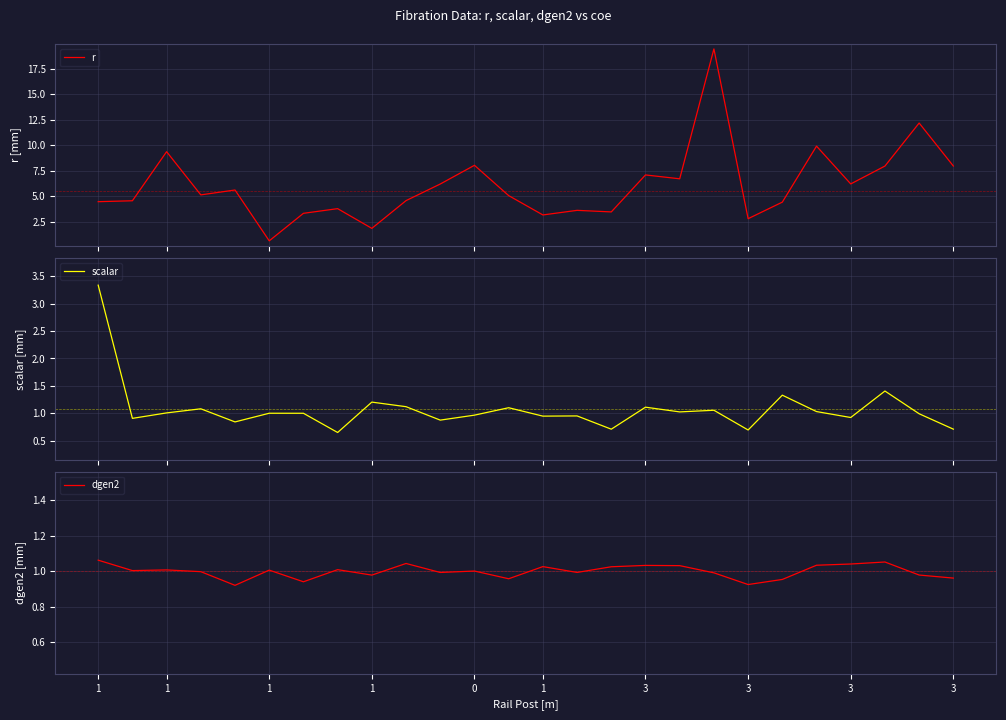

How many series are shown in this chart?

3